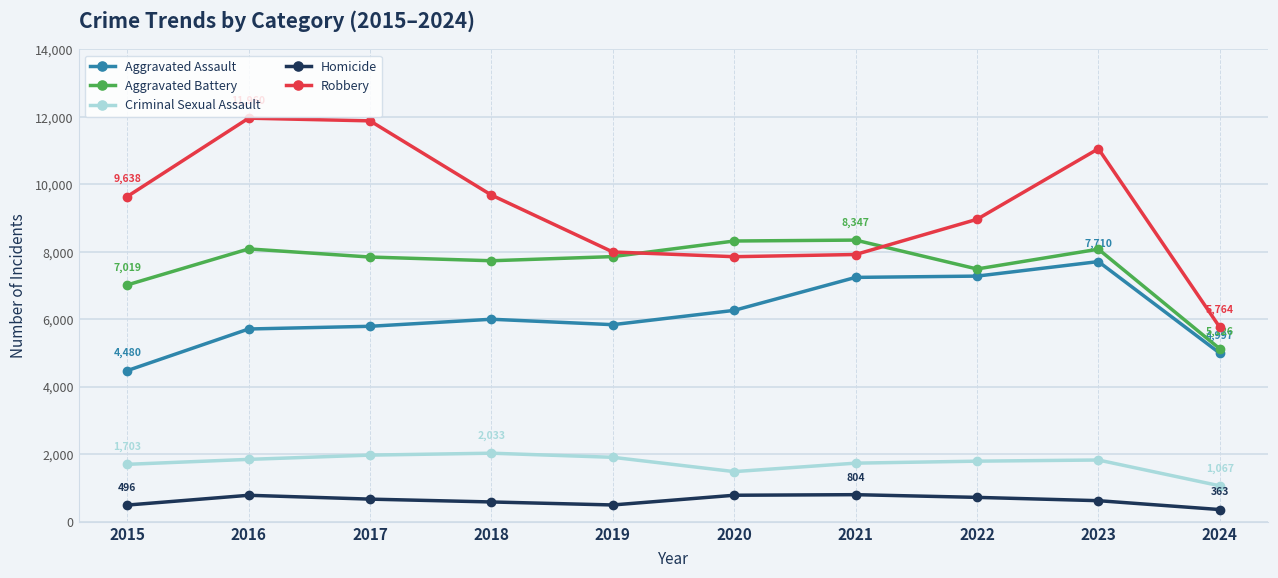

What is the value of the Robbery point at the 4th from the left?

9681